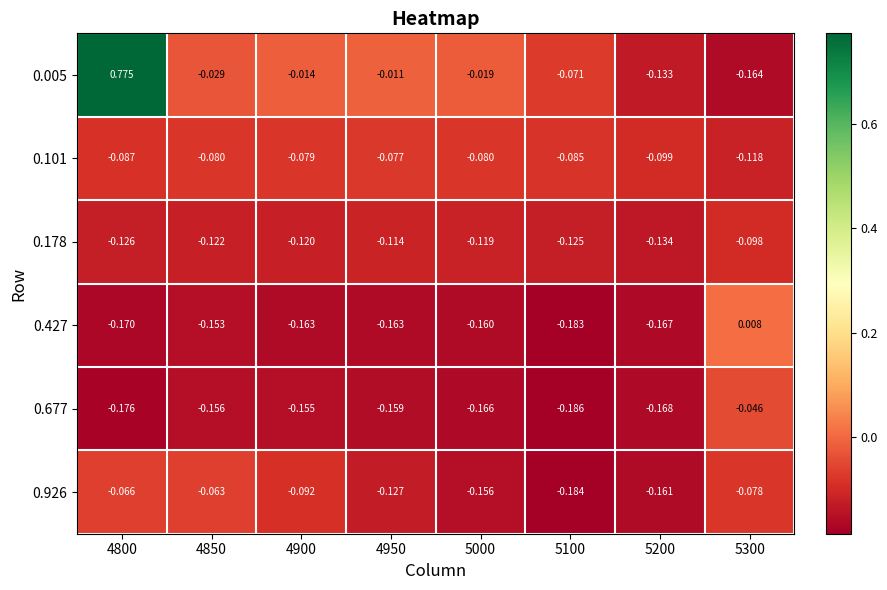

What is the maximum value shown in the chart?

0.8